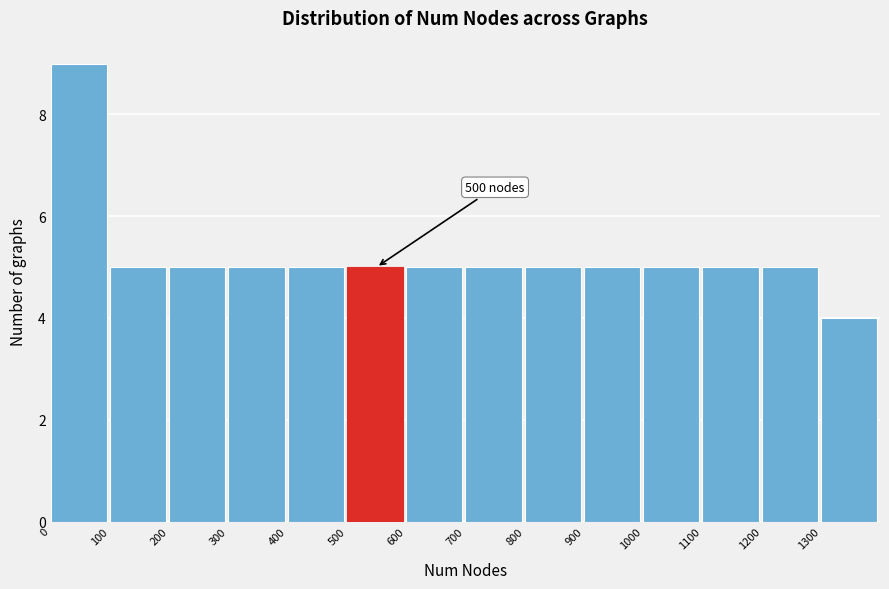

Over which range of the x-axis is the bar tallest?

0 to 100